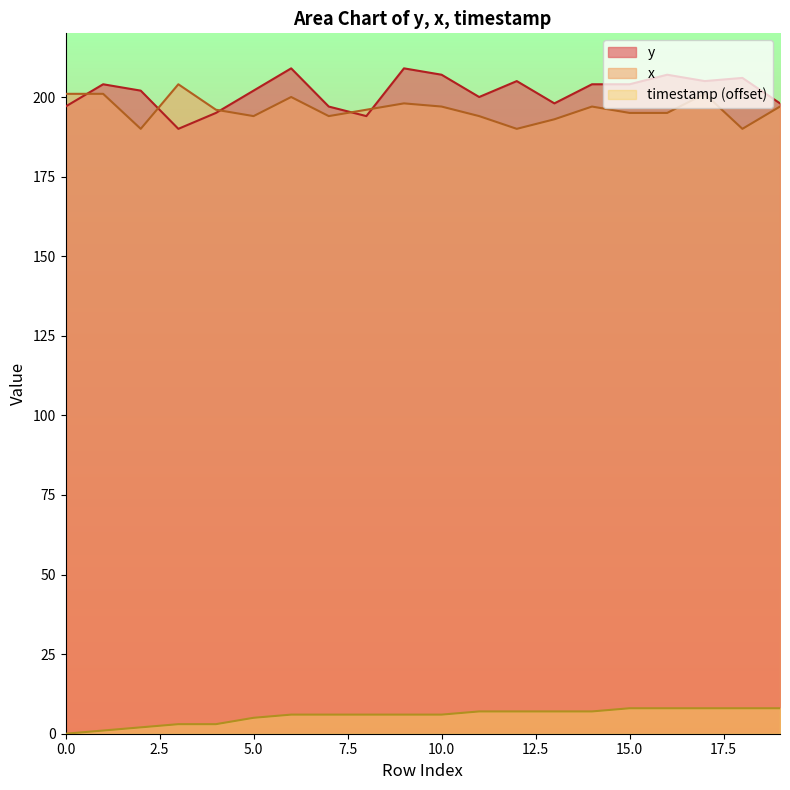

What are all the series names shown in the legend?

y, x, timestamp (offset)